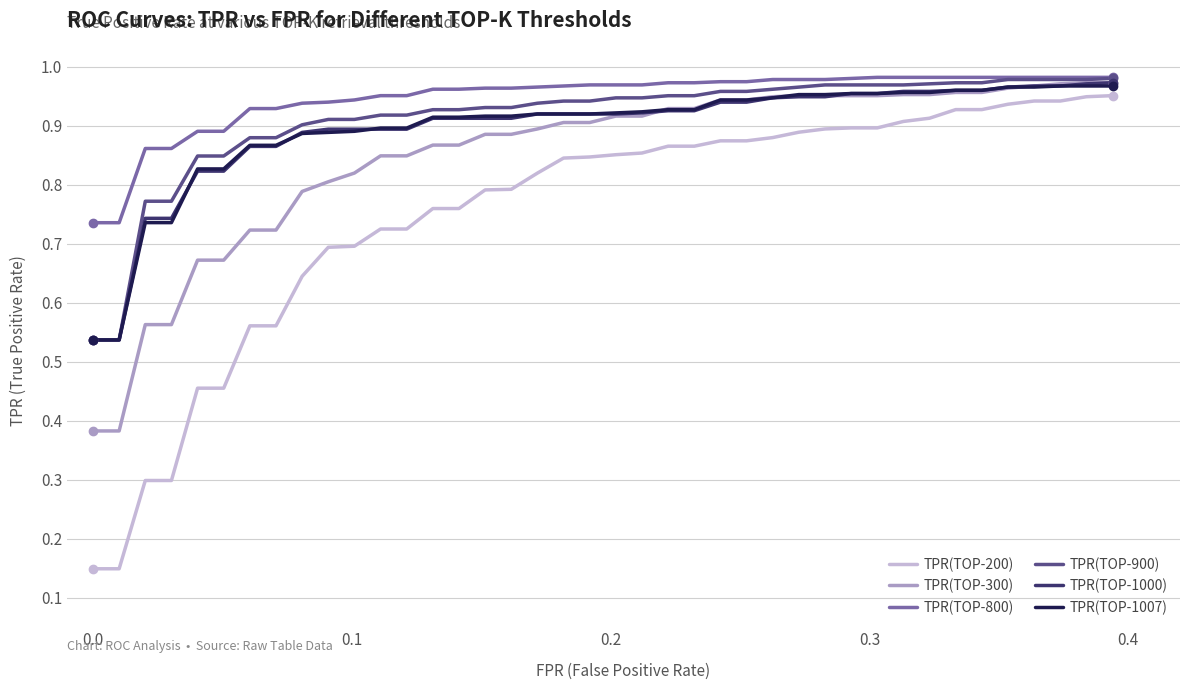

At how many categories does at least one series exceed 0?

40